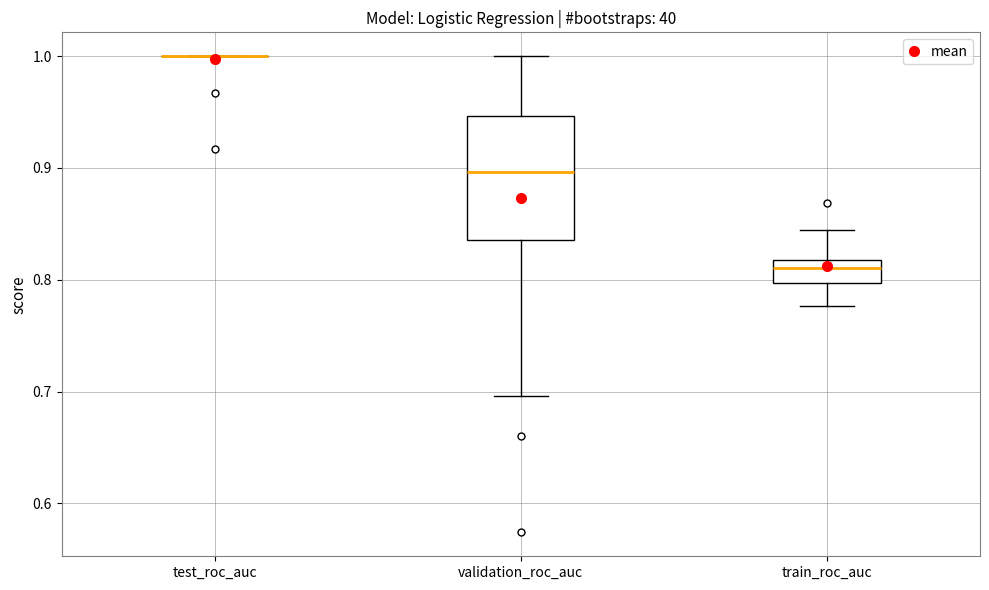

Reading left to right, transcribe this box plot: for each box, give where its median line is, the range the box spans, and where its two whiskers end, as read against the y-axis. The values are not printed on the chart, so give them approximately, as read against the axis.

test_roc_auc: box collapsed to a line at 1.00, whiskers 1.00 to 1.00
validation_roc_auc: median 0.90, box 0.84 to 0.95, whiskers 0.70 to 1.00
train_roc_auc: median 0.81, box 0.80 to 0.82, whiskers 0.78 to 0.84